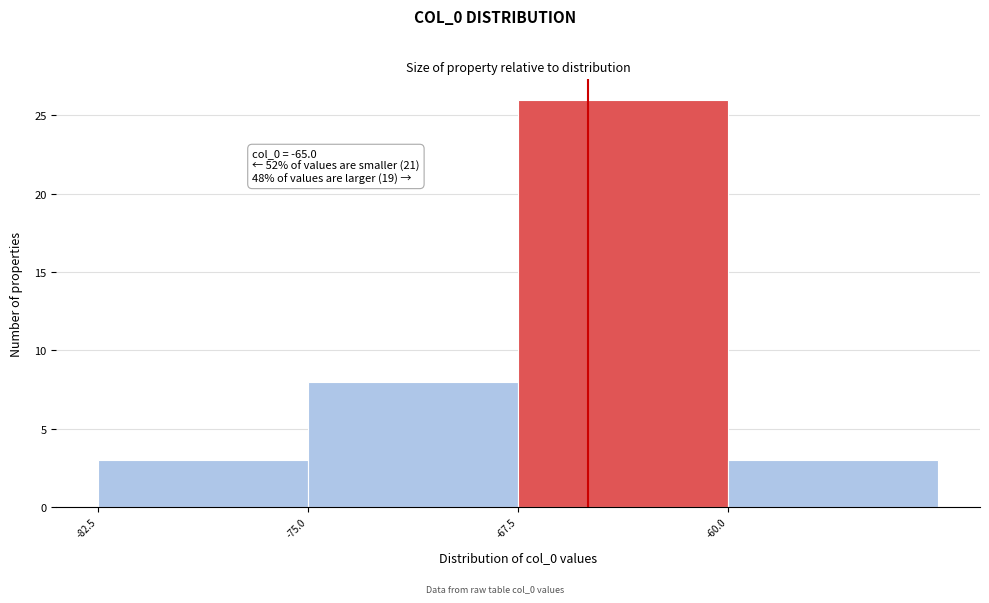

Which range on the x-axis has the tallest bar?

-67.5 to -60.0